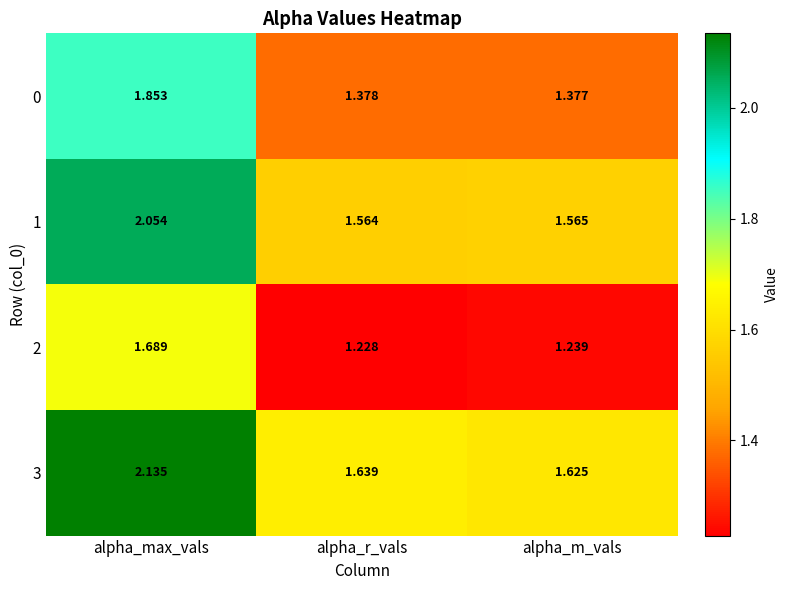

Which series has the largest total across all categories?

3